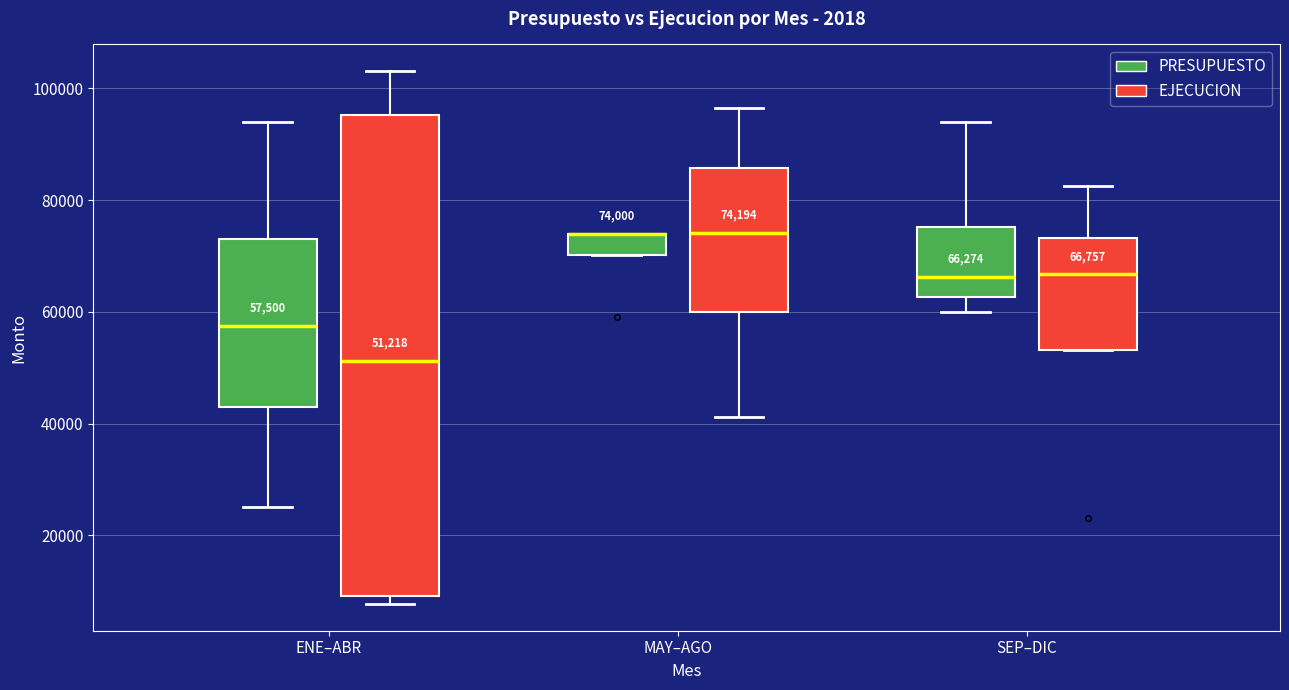

Comparing the boxes themselves (not the whiskers), which one is the tallest?

ENE–ABR (EJECUCION)